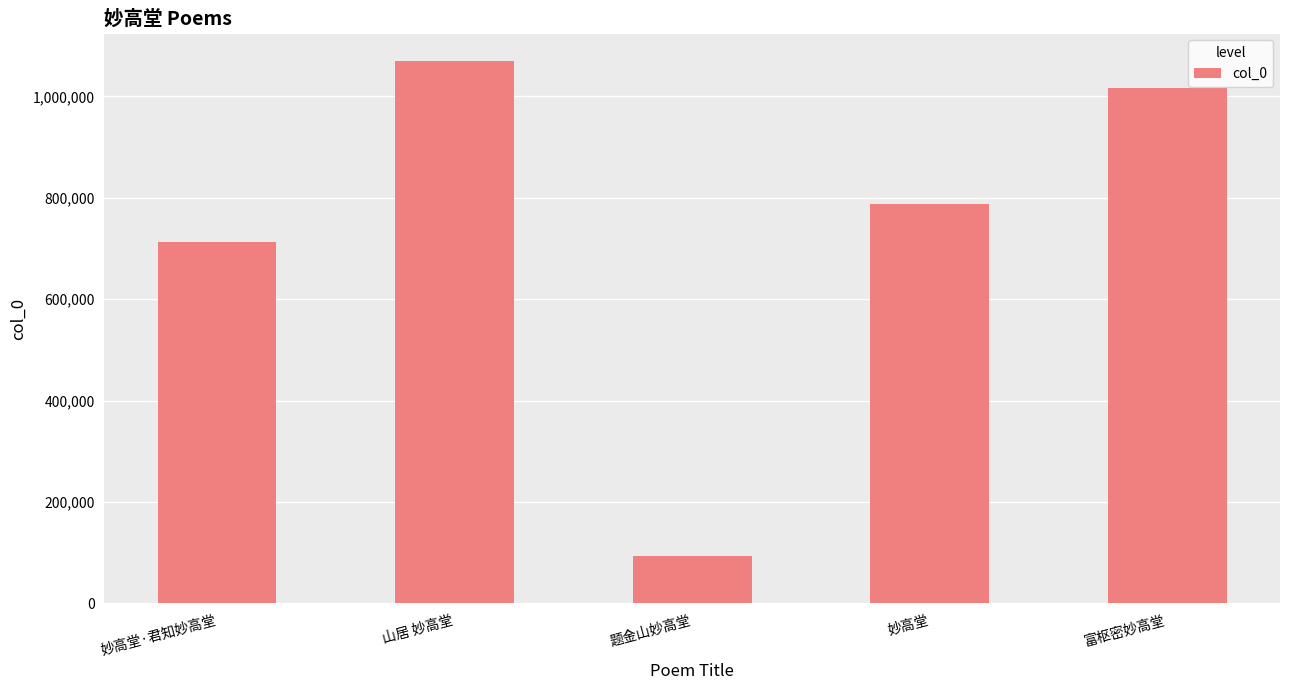

What is the change in value from 妙高堂·君知妙高堂 to 富枢密妙高堂?

+304088